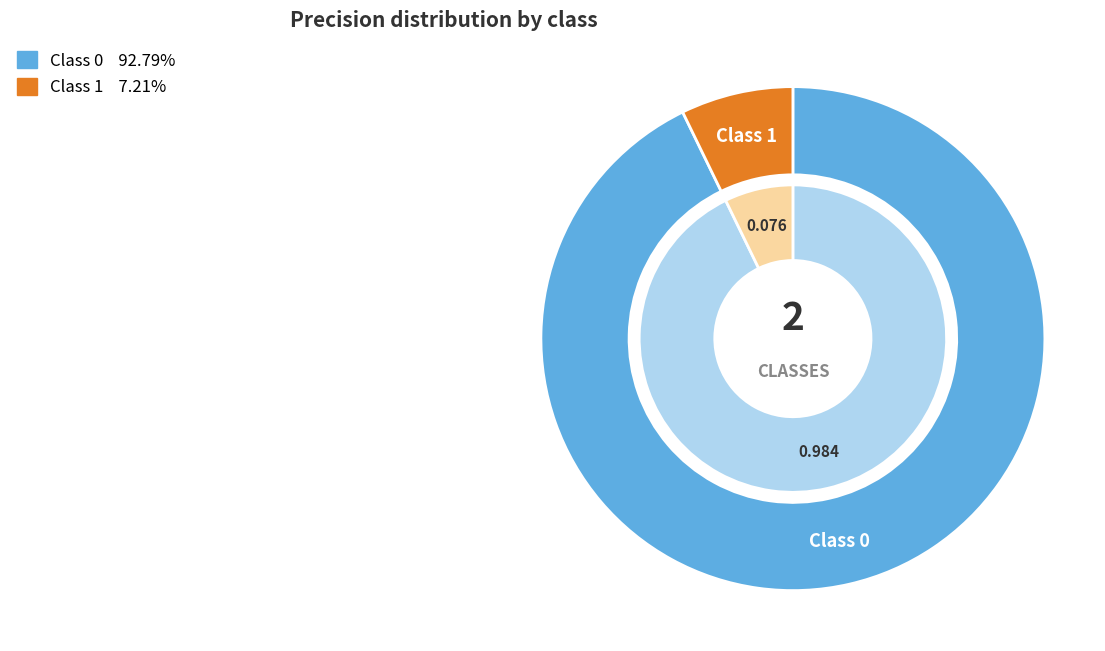

Rank the categories by value from highest to lowest.

0, 1